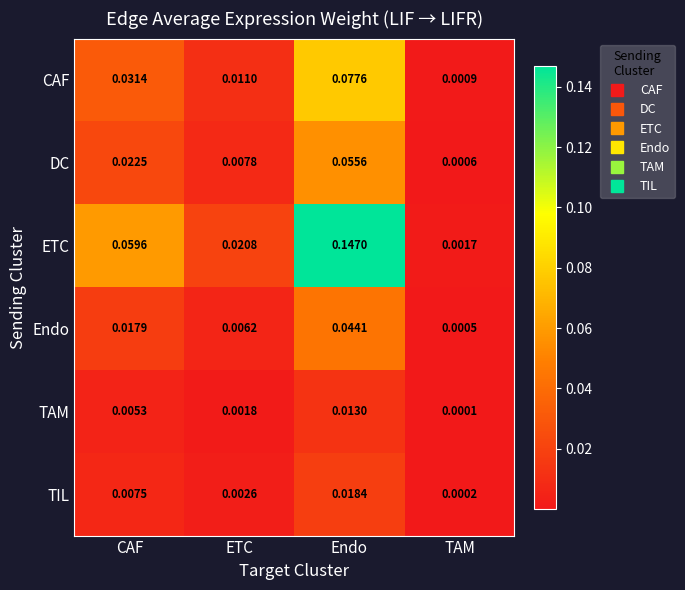

Which series has the largest total across all categories?

ETC